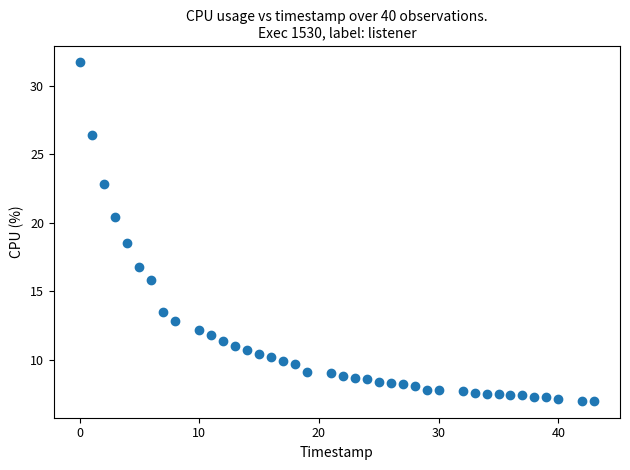

What Y value in the scatter plot is closest to 19?

18.5